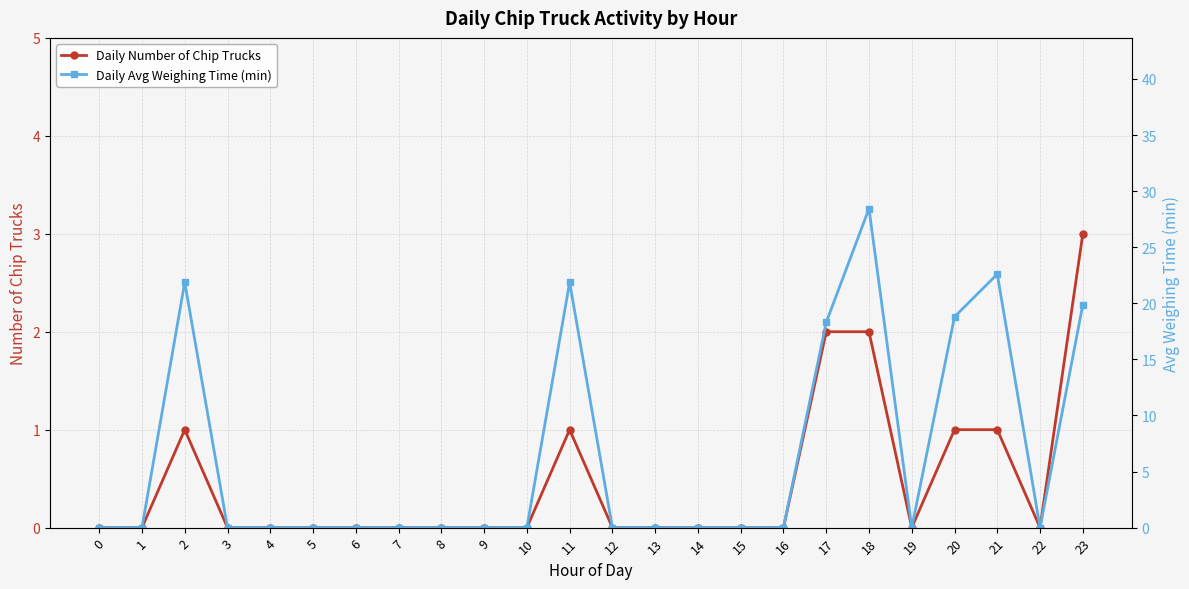

How many series are shown in this chart?

2